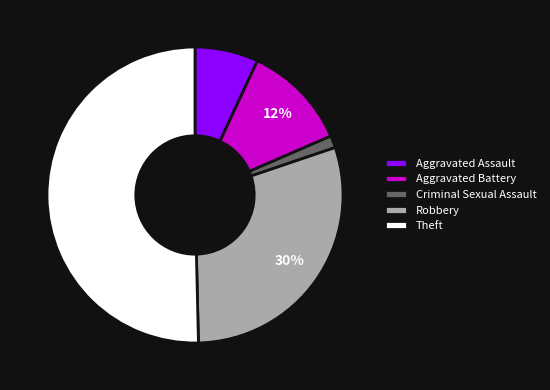

True or false: Theft accounts for 57% of the total.

False